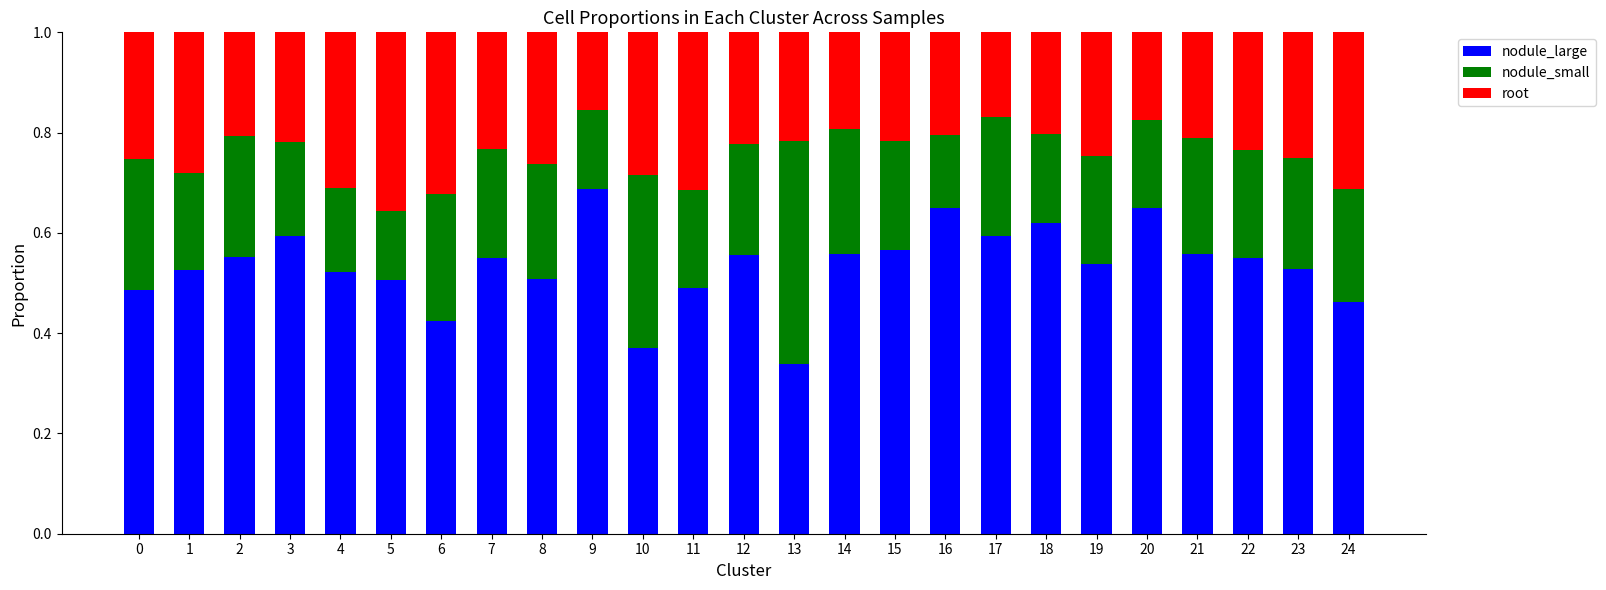

What is the total value across all series at 21?

1.0